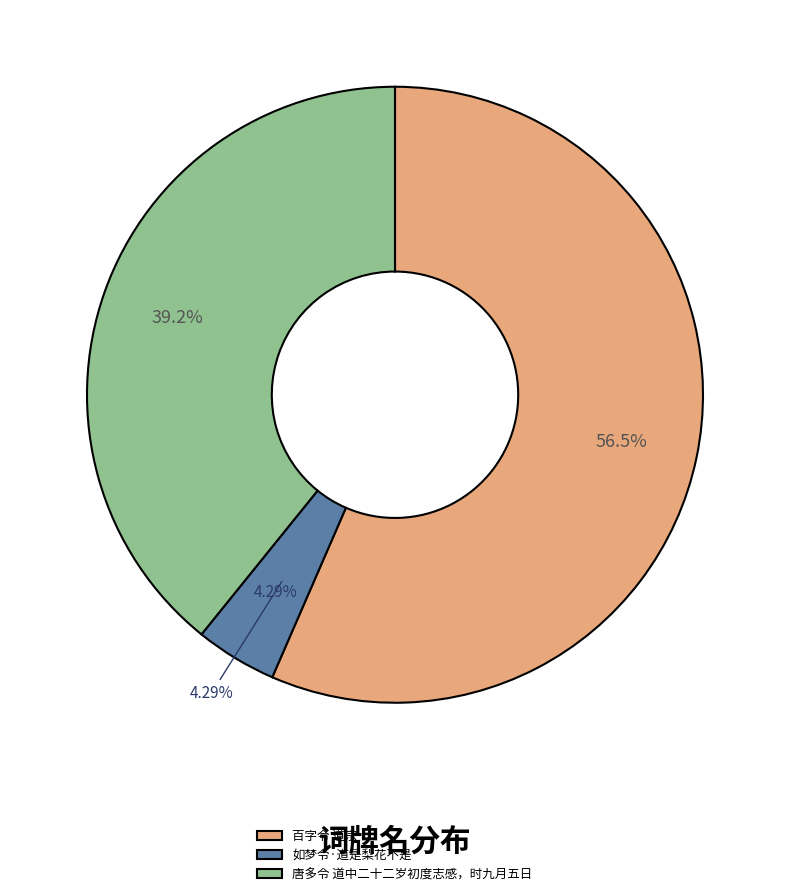

What is the majority slice?

百字令 道宗